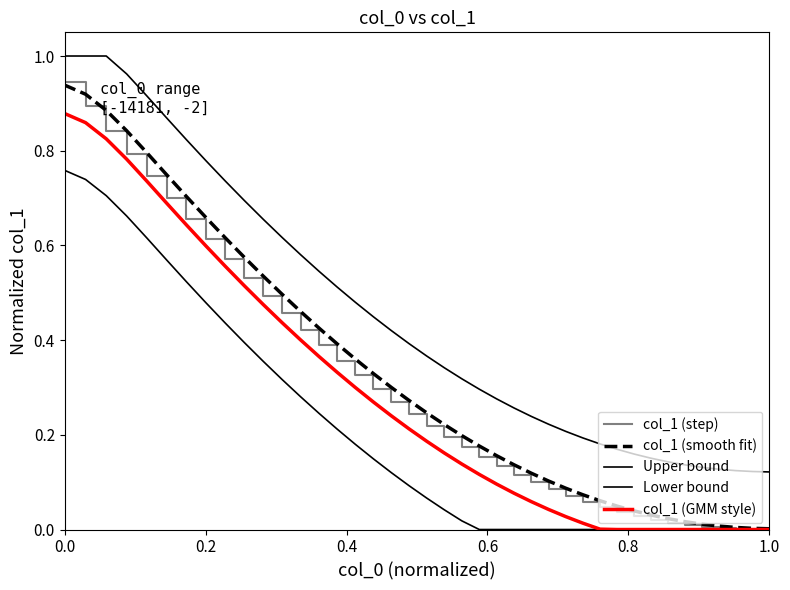

How many data points in Lower bound are above 0?

22